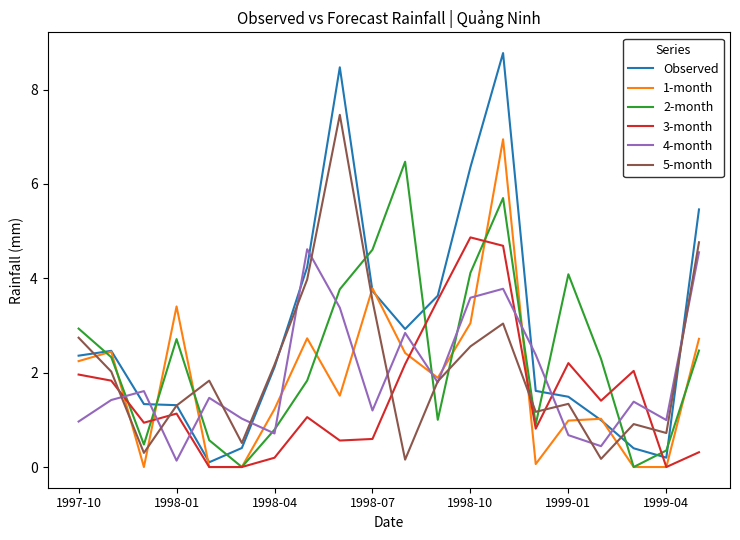

Reading left to right, transcribe all the data shown in this chart.

Observed: 2.4	2.5	1.3	1.3	0.1	0.4	2.1	4.2	8.5	3.7	2.9	3.6	6.4	8.8	1.6	1.5	1.0	0.4	0.2	5.5
1-month: 2.2	2.4	0.0	3.4	0.0	0.0	1.2	2.7	1.5	3.8	2.4	1.9	3.0	6.9	0.1	1.0	1.0	0.0	0.0	2.7
2-month: 2.9	2.3	0.5	2.7	0.6	0.0	0.8	1.8	3.8	4.6	6.5	1.0	4.1	5.7	0.9	4.1	2.3	0.0	0.4	2.5
3-month: 2.0	1.8	0.9	1.1	0.0	0.0	0.2	1.1	0.6	0.6	2.2	3.5	4.9	4.7	0.8	2.2	1.4	2.0	0.0	0.3
4-month: 1.0	1.4	1.6	0.1	1.5	1.0	0.7	4.6	3.4	1.2	2.8	1.8	3.6	3.8	2.4	0.7	0.4	1.4	1.0	4.6
5-month: 2.7	2.0	0.3	1.3	1.8	0.5	2.2	4.0	7.5	3.5	0.2	1.8	2.6	3.0	1.2	1.3	0.2	0.9	0.7	4.8